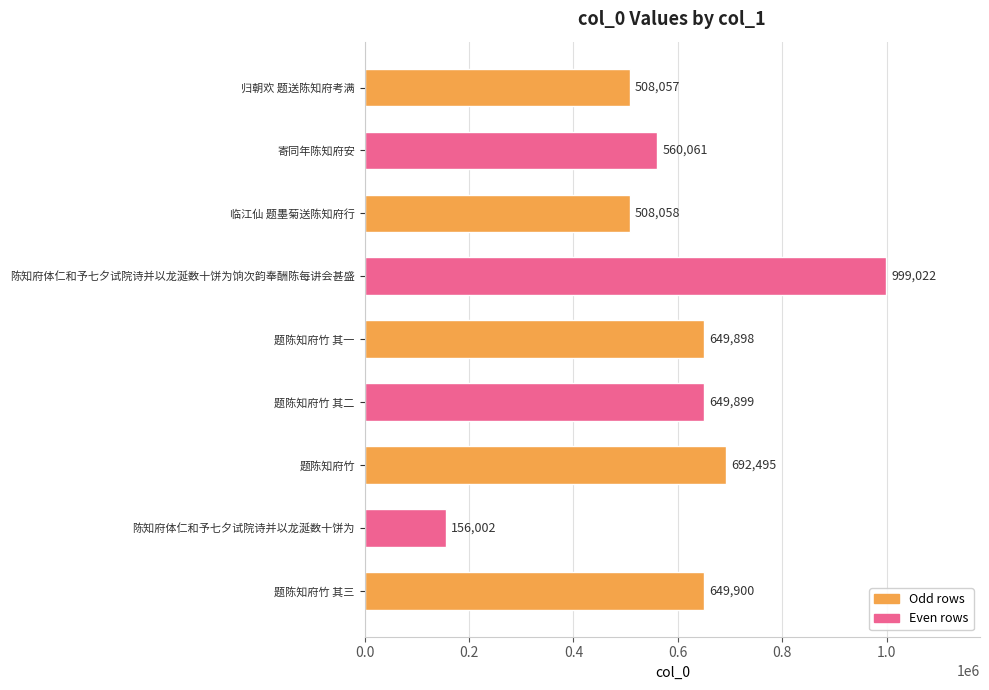

What is the greatest value displayed?

999022